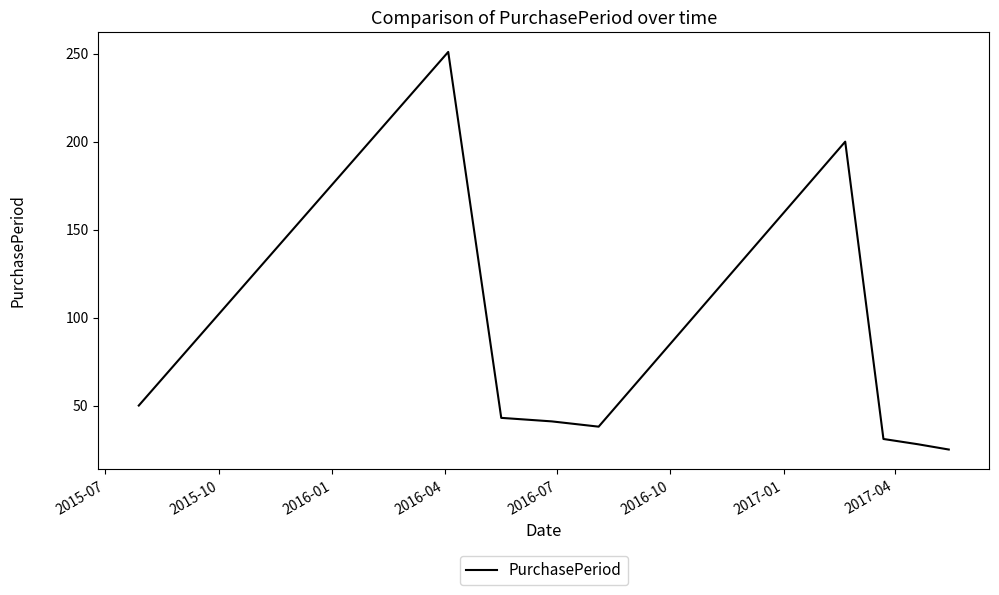

What is the smallest value displayed?

25